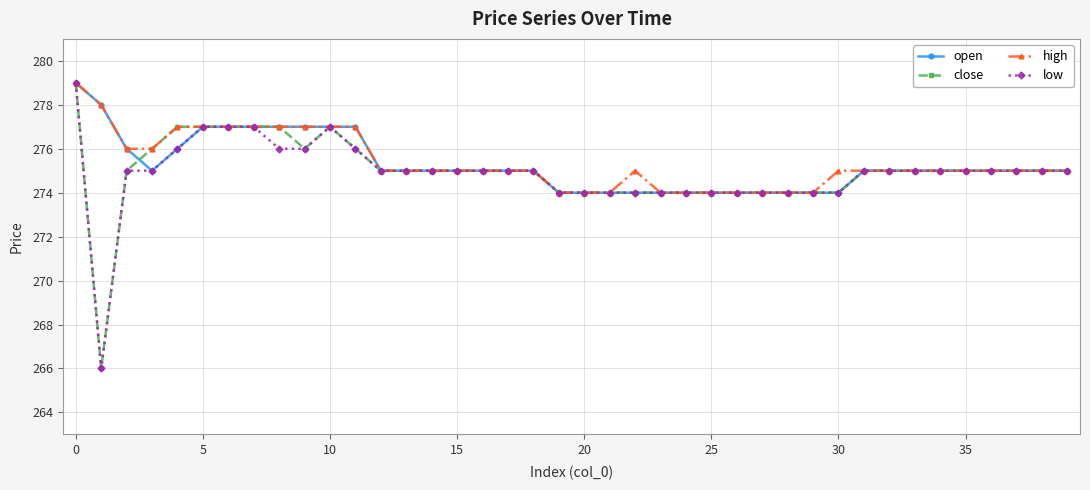

What is the maximum value shown in the chart?

279